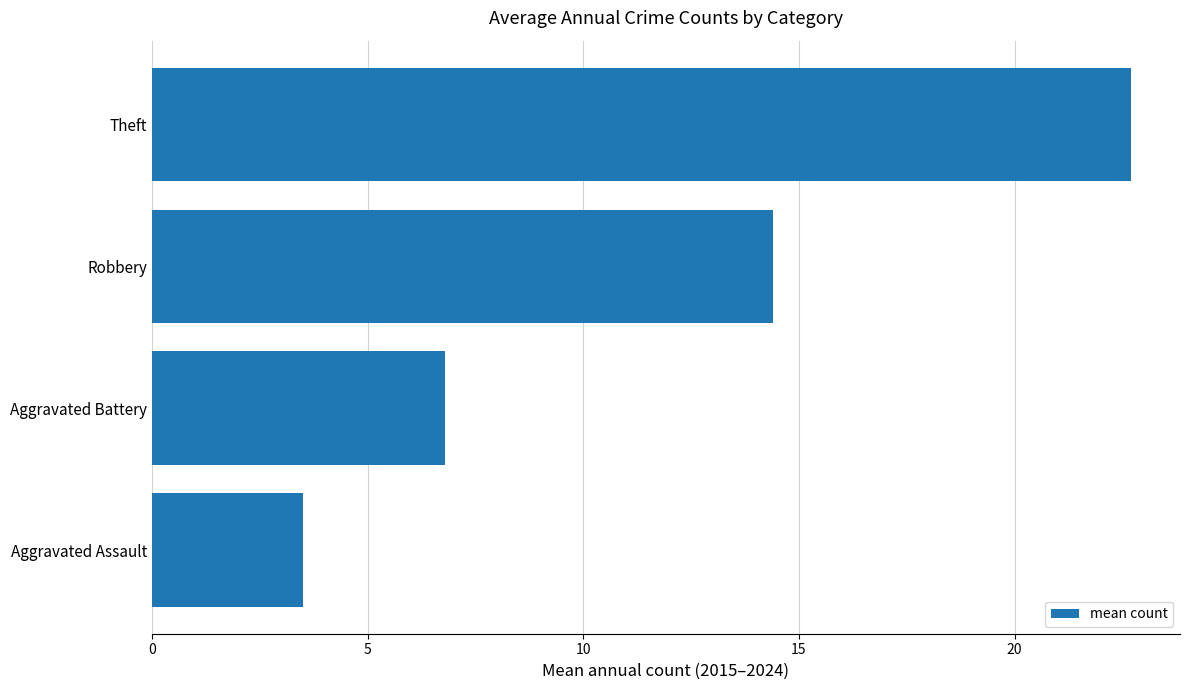

Rank the categories by value from highest to lowest.

Theft, Robbery, Aggravated Battery, Aggravated Assault